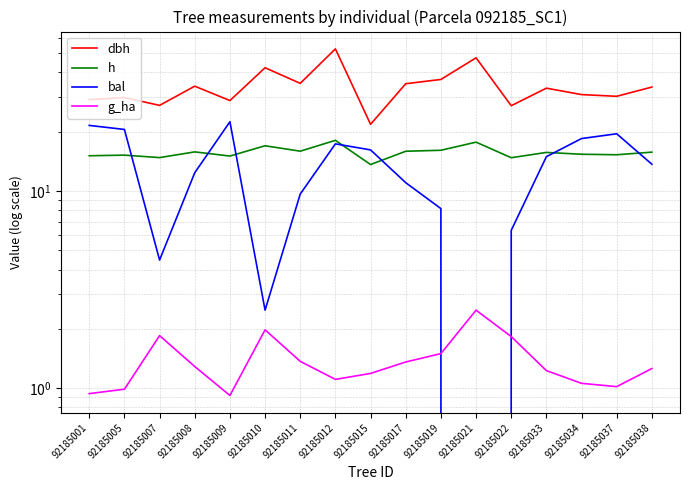

What is the value of the bal point at the 1st from the left?

21.5